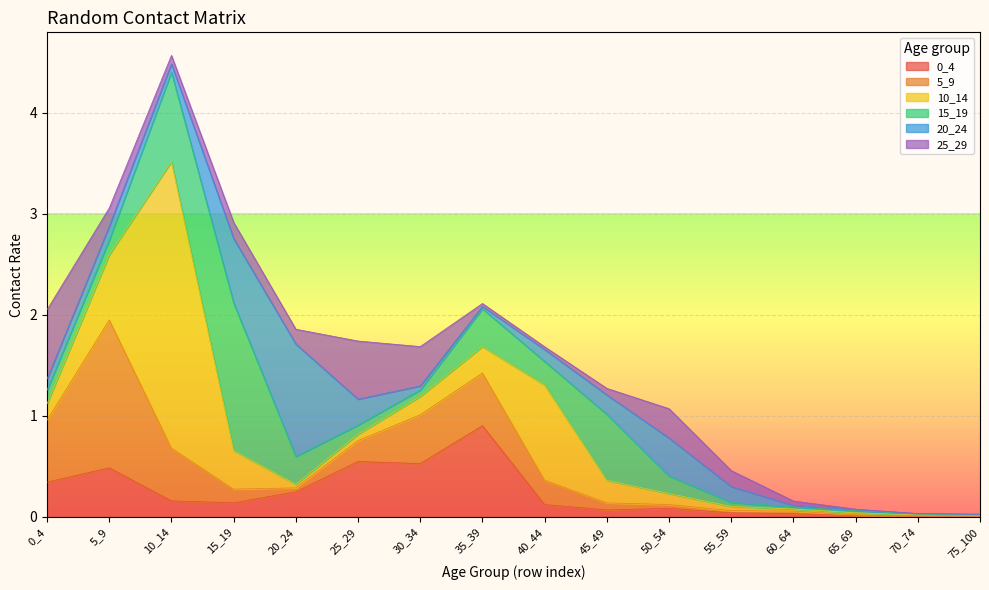

How many categories are shown in the chart?

16